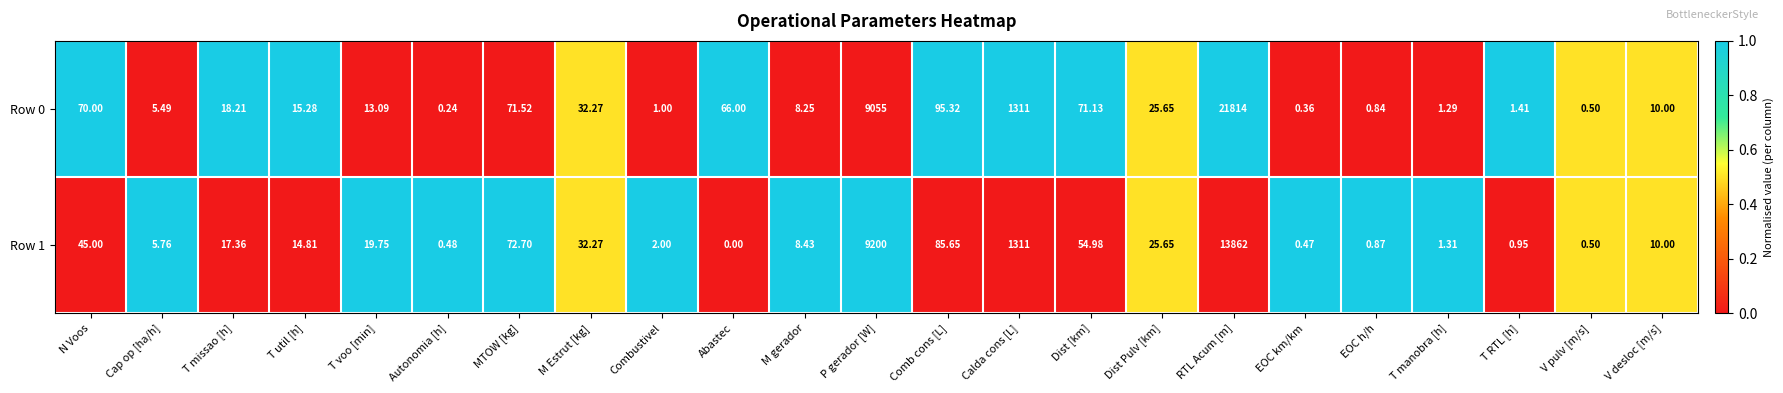

Which category has the highest value in the Row 0 series?

RTL Acum [m]